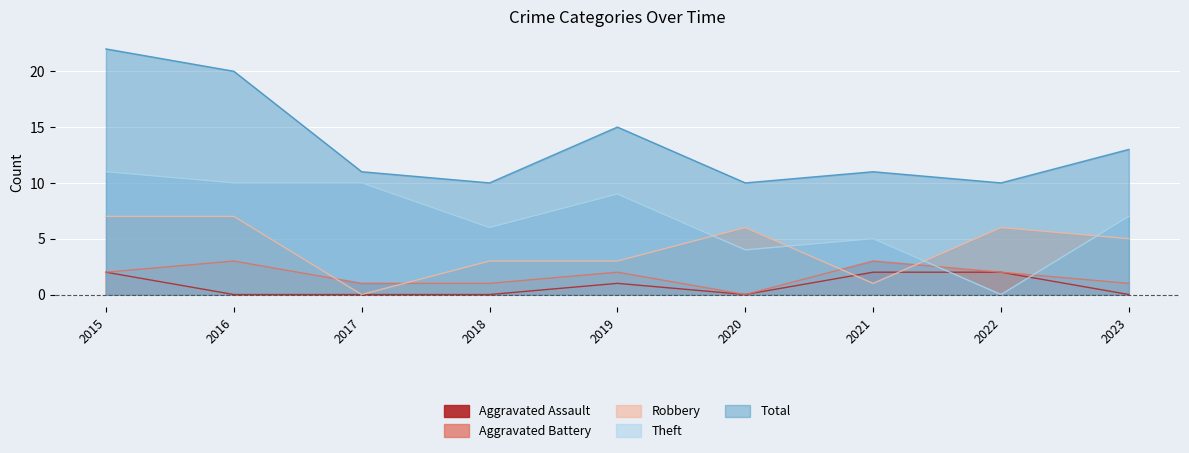

True or false: Total and Theft cross at least once.

False